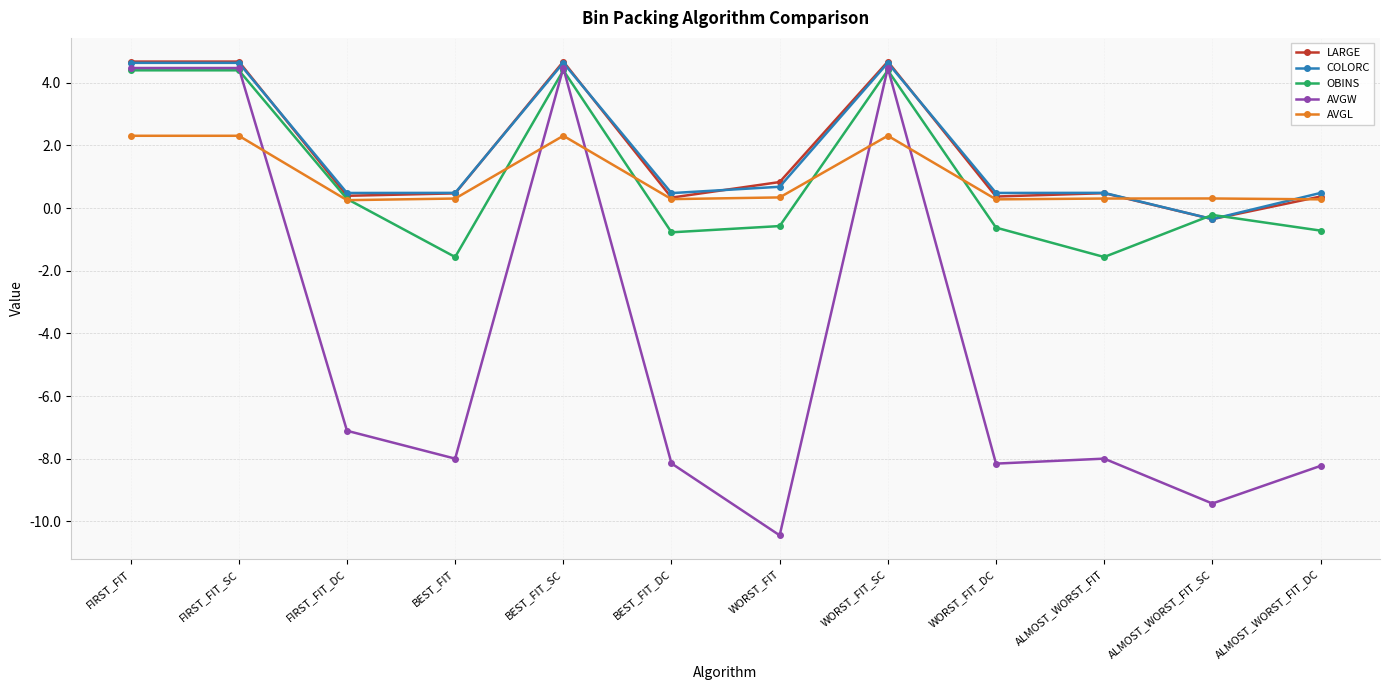

What is the difference between the highest and lowest values at ALMOST_WORST_FIT_SC?

9.7